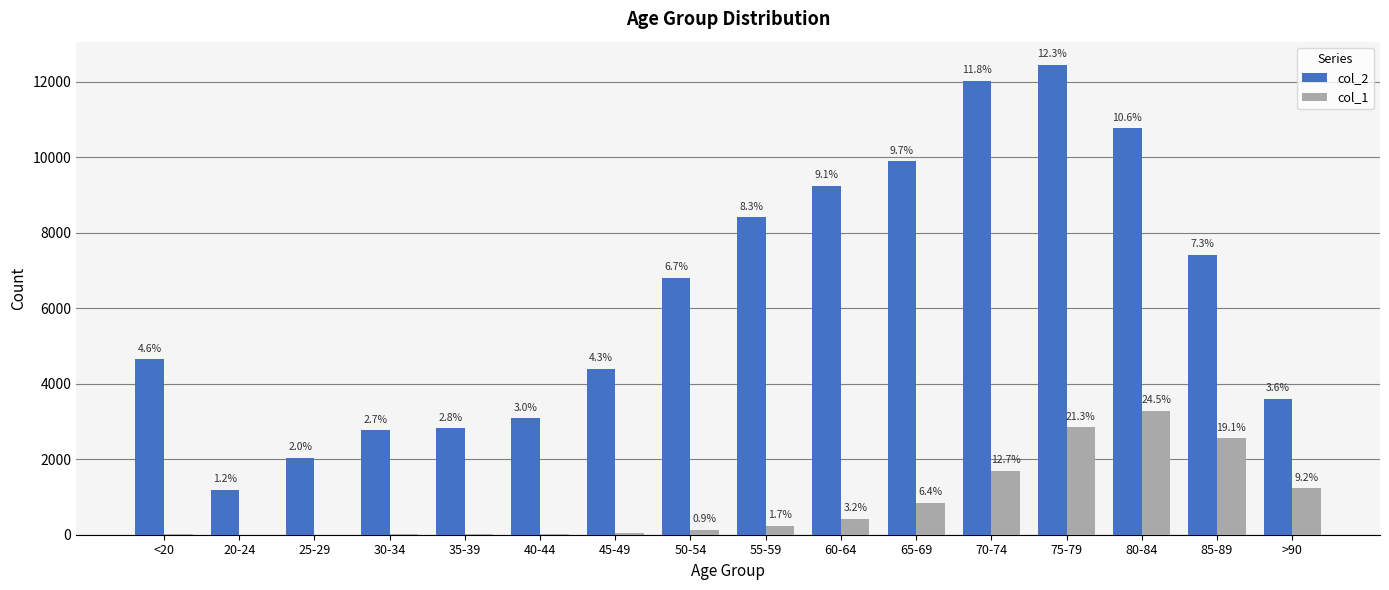

How many groups of bars are there?

16